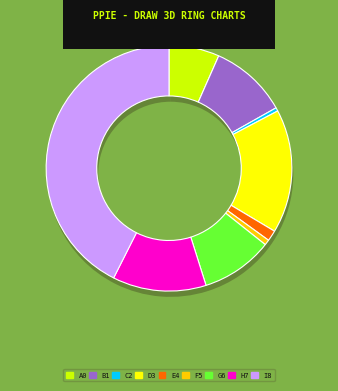

Is Burglary the majority of the pie?

No